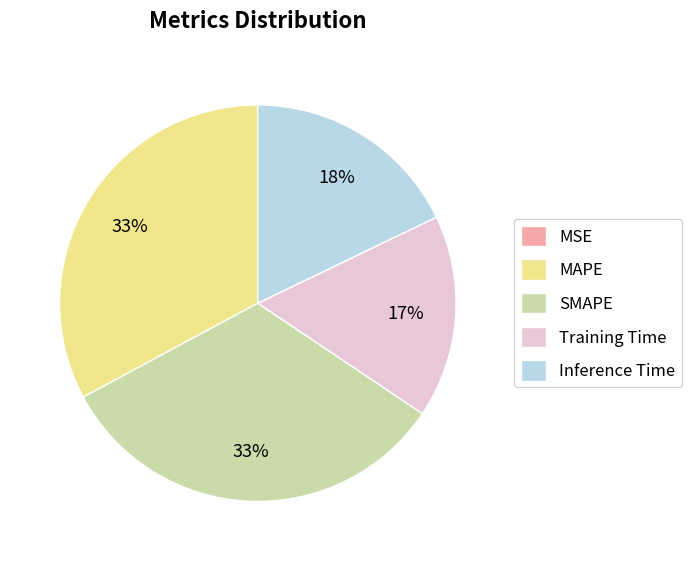

To the nearest percent, what is the average slice percentage?

20%